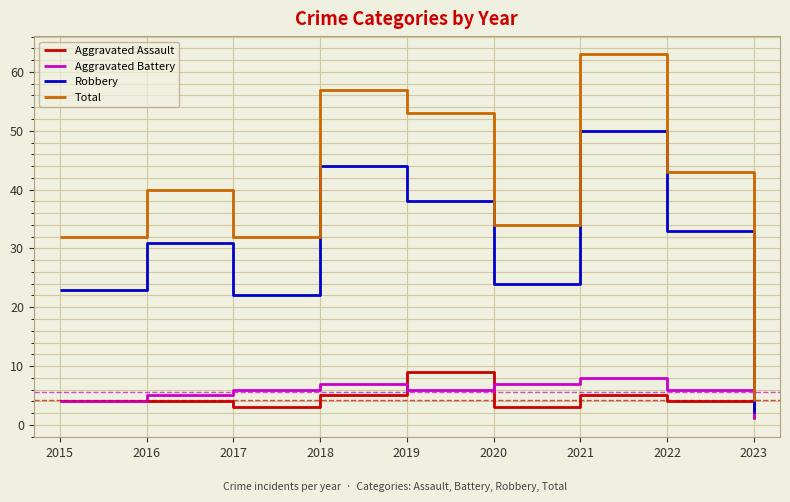

What is the total value across all series at 2022?

86